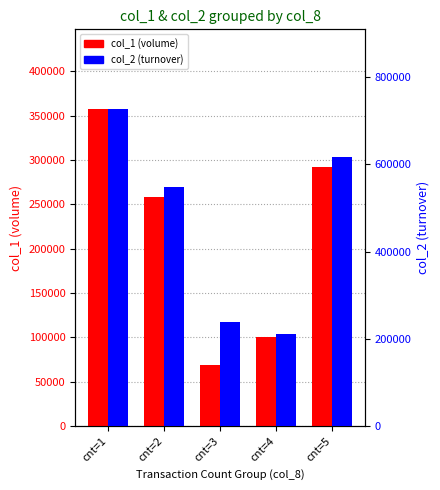

Which label corresponds to the largest value in the chart?

cnt=1